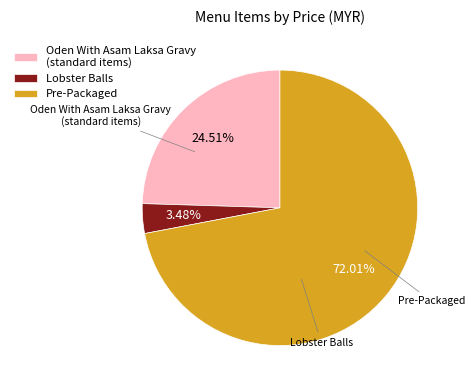

What is the ratio of the value at Oden With Asam Laksa Gravy (standard items) to the value at Lobster Balls?

7.0